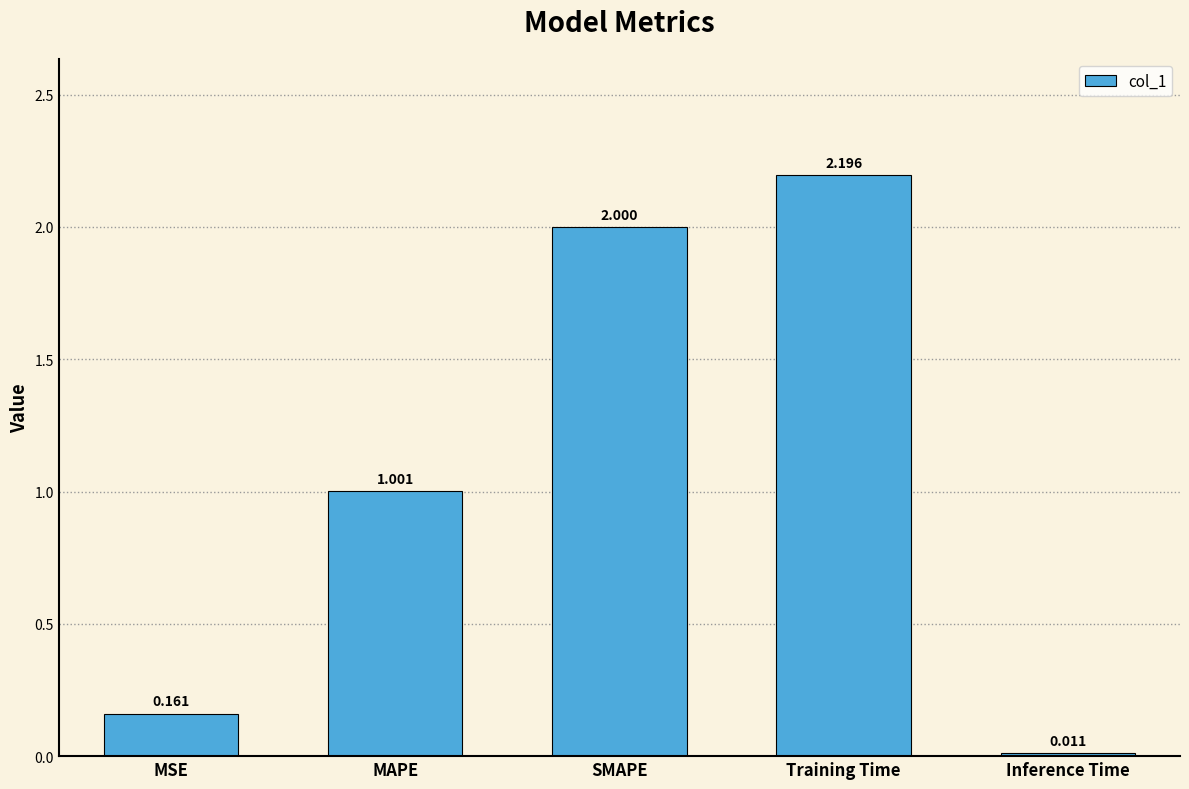

What is the greatest value displayed?

2.2